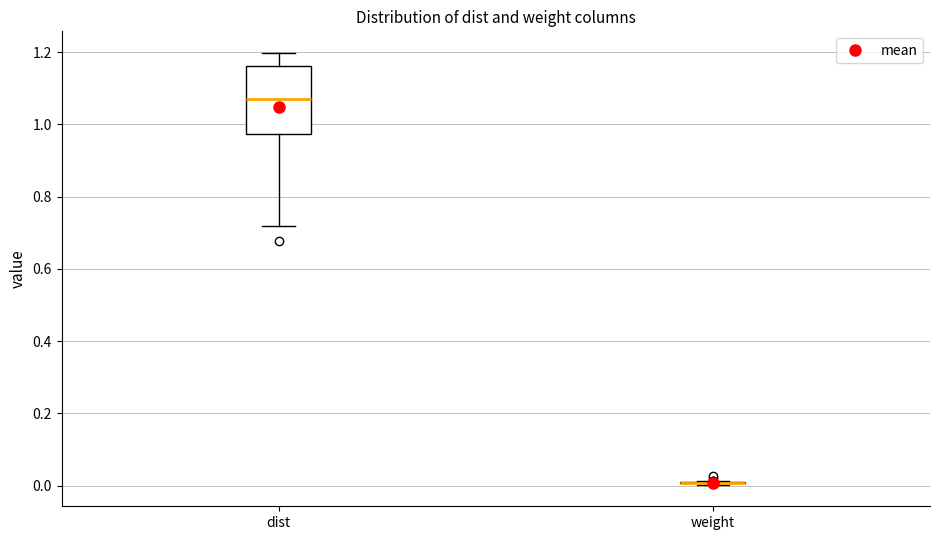

Reading left to right, transcribe this box plot: for each box, give where its median line is, the range the box spans, and where its two whiskers end, as read against the y-axis. The values are not printed on the chart, so give them approximately, as read against the axis.

dist: median 1.08, box 0.98 to 1.16, whiskers 0.72 to 1.20
weight: box collapsed to a line at 0.00, whiskers 0.00 to 0.02